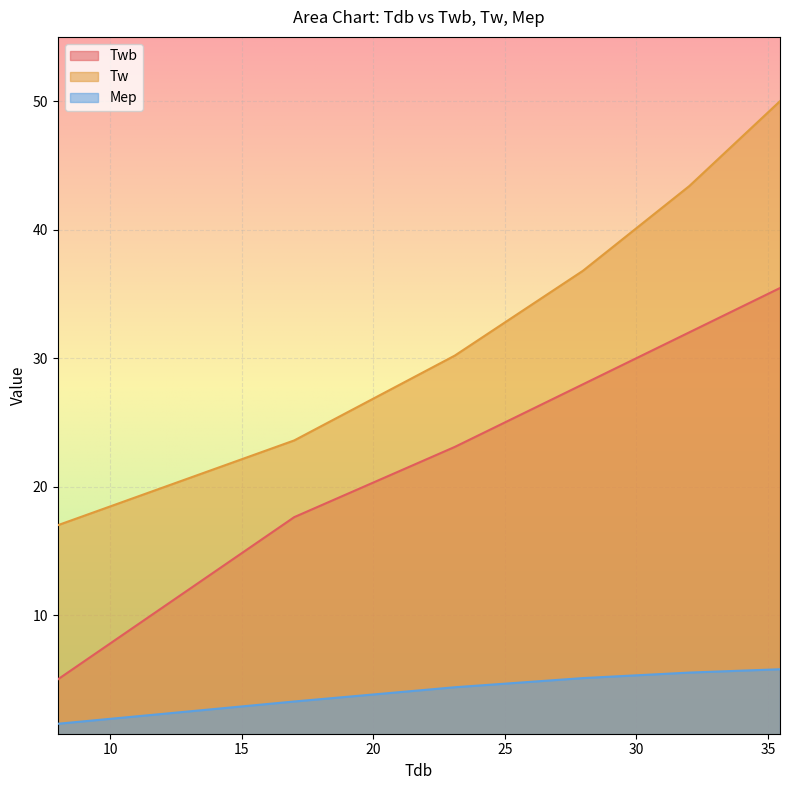

Reading right to left, what are all the values shown in this chart?

Twb: 35.5	32.0	28.0	23.1	17.6	5.0
Tw: 50.0	43.4	36.8	30.2	23.6	17.0
Mep: 5.8	5.5	5.1	4.4	3.3	1.6